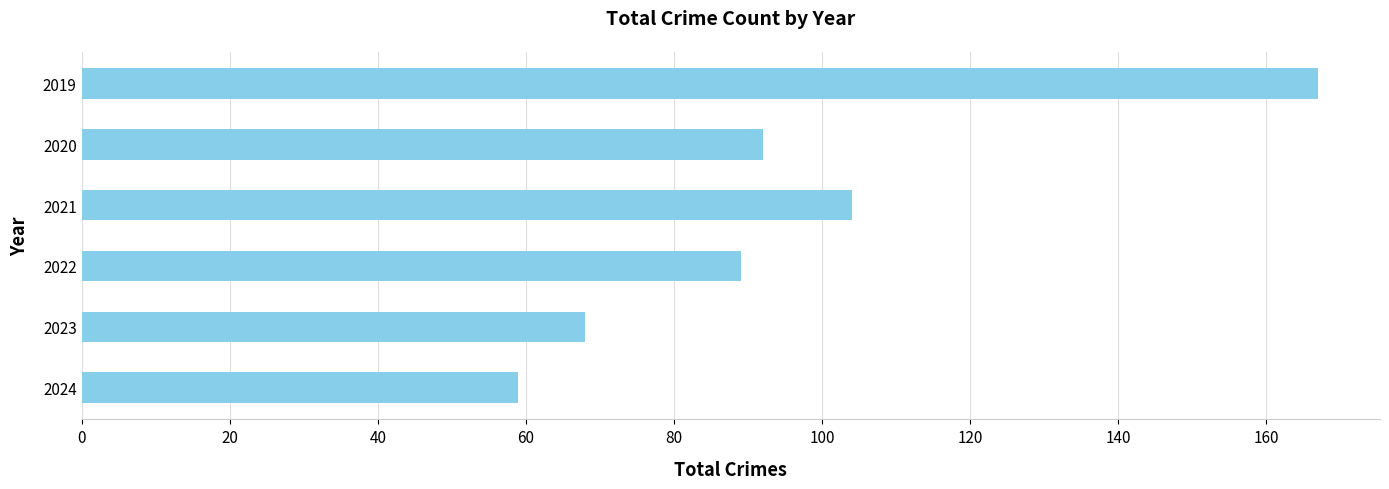

What is the greatest value displayed?

167